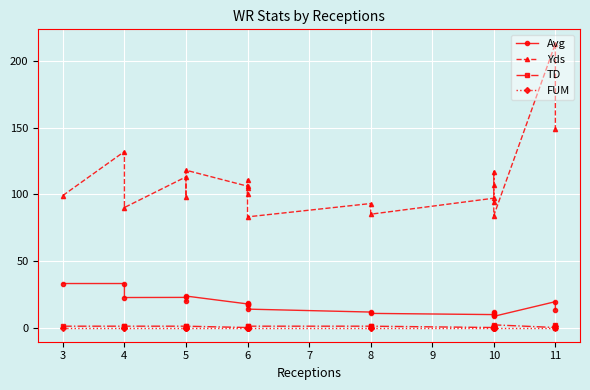

True or false: TD and Yds intersect in this chart.

False